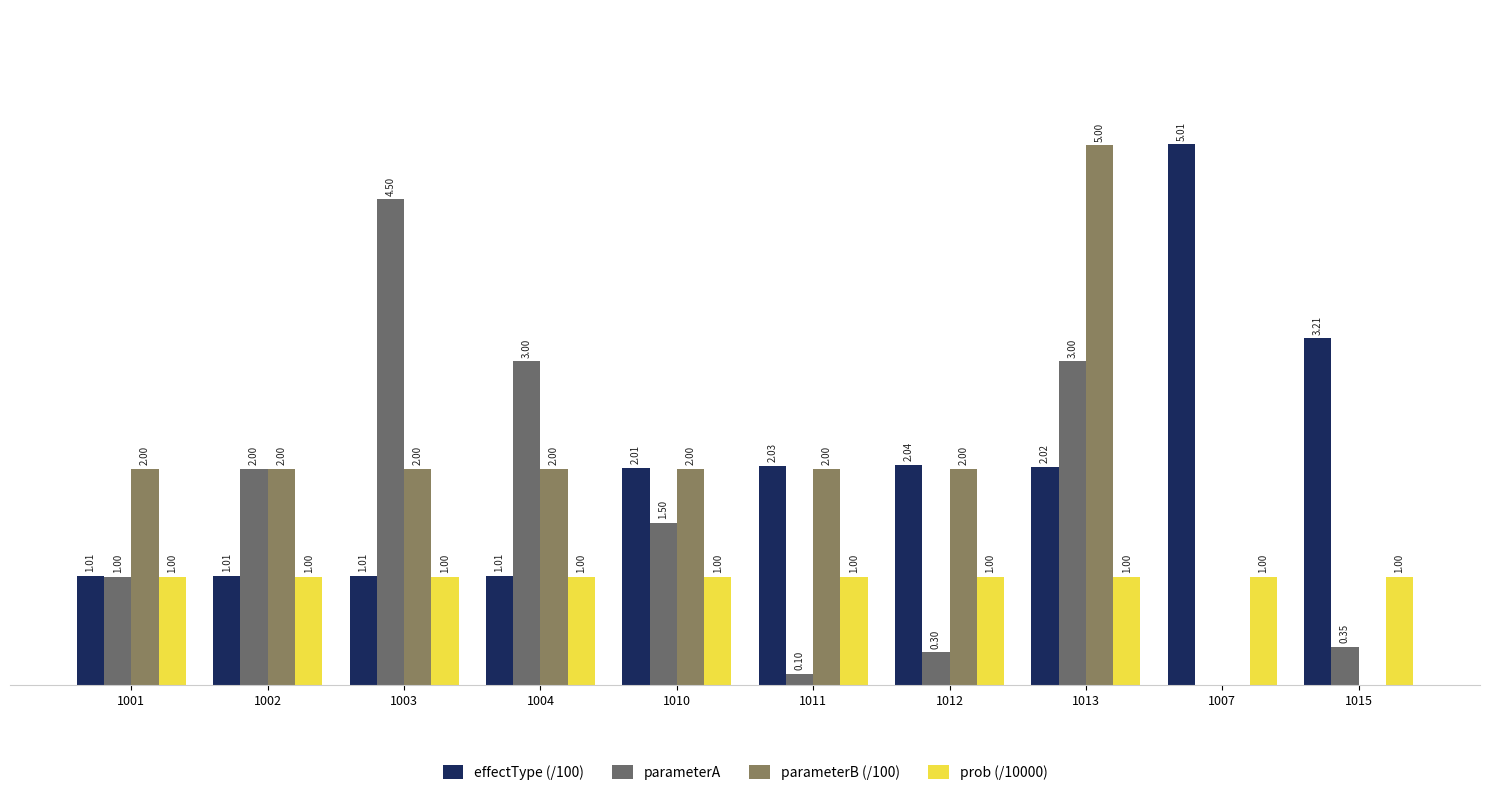

What is the label of the 7th bar from the right?

1004